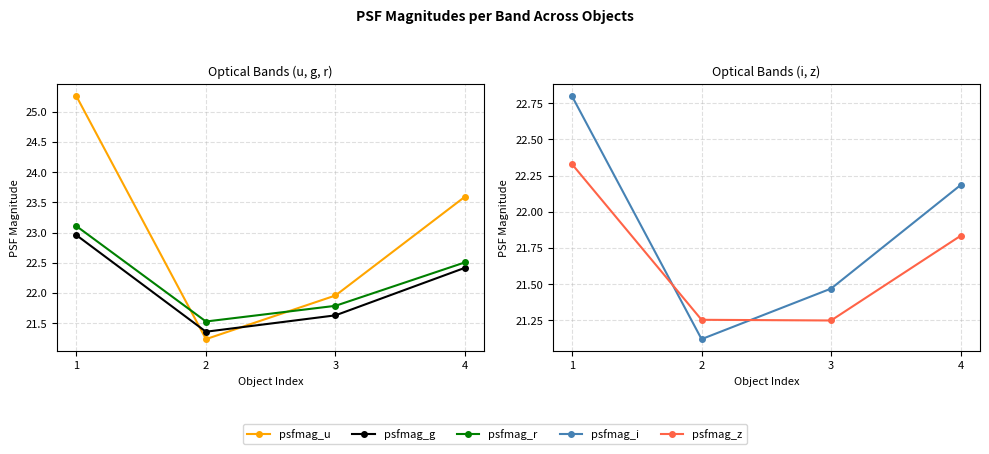

Reading left to right, what are all the values shown in this chart?

psfmag_u: 1=25.3	2=21.2	3=22.0	4=23.6
psfmag_g: 1=23.0	2=21.4	3=21.6	4=22.4
psfmag_r: 1=23.1	2=21.5	3=21.8	4=22.5
psfmag_i: 1=22.8	2=21.1	3=21.5	4=22.2
psfmag_z: 1=22.3	2=21.3	3=21.2	4=21.8